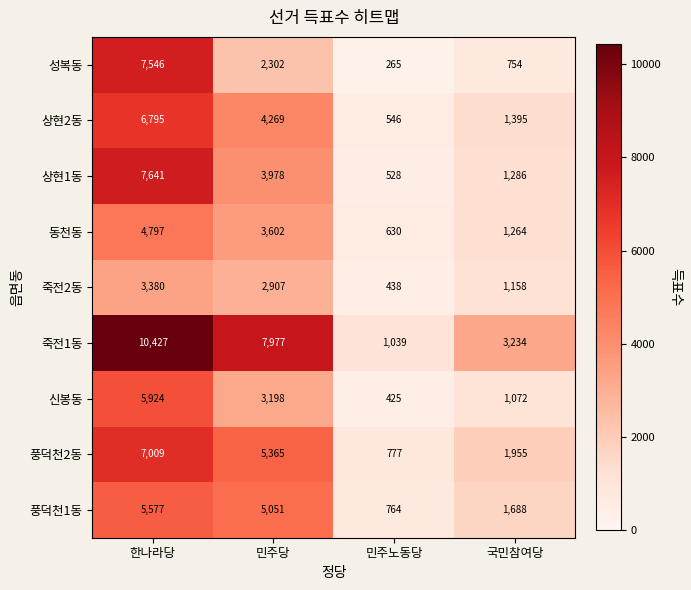

Which series has the largest range (max minus min)?

죽전1동